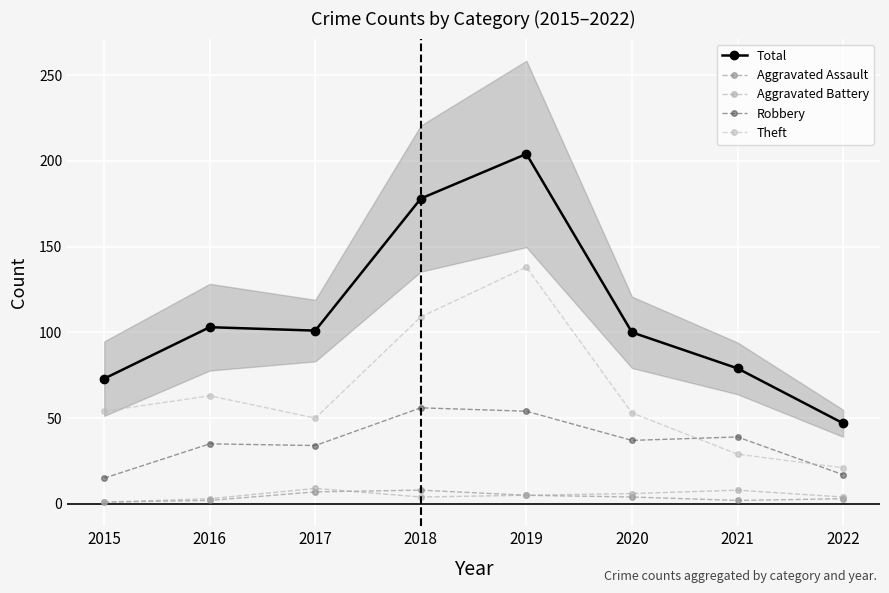

How many values in the Aggravated Battery series are below 5?

4